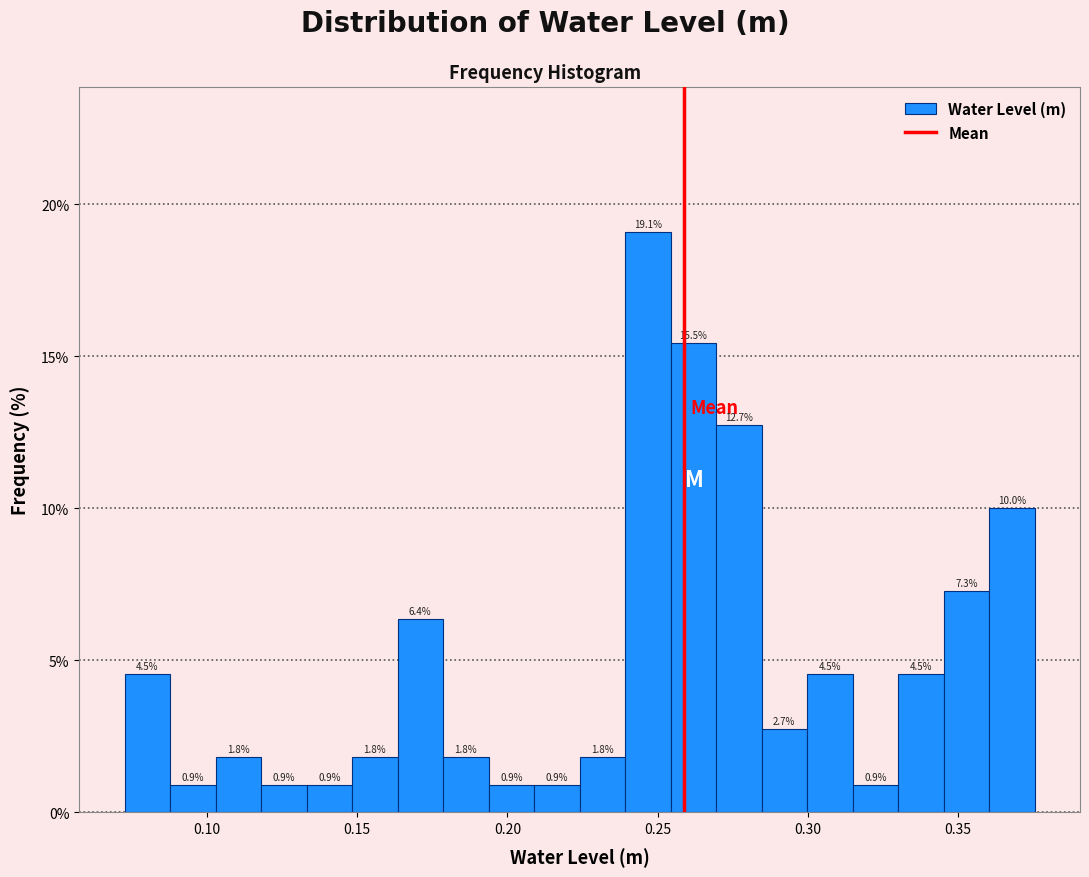

Around what value on the x-axis is the tallest bar? Give the approximate position of its centre, as read against the axis.

0.245